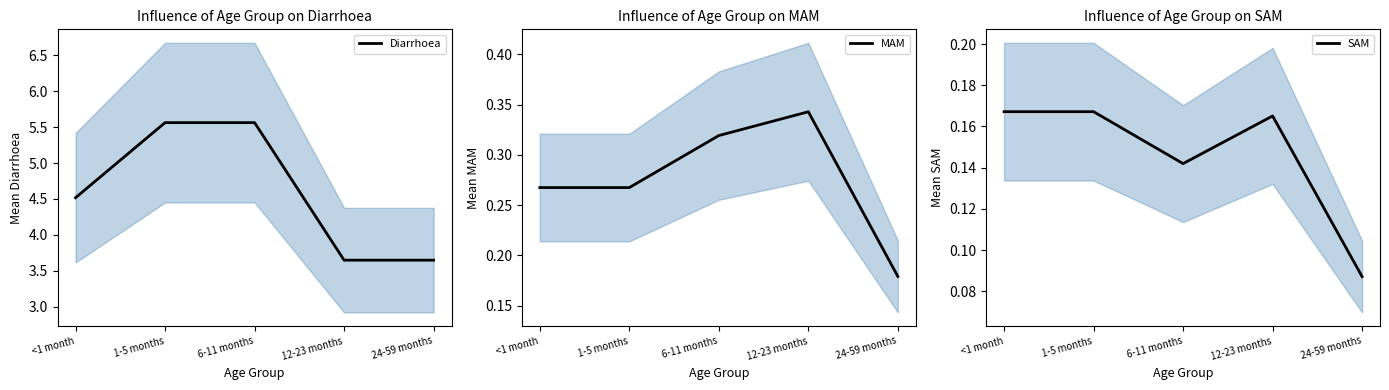

Reading right to left, list all the values displayed in this chart.

Diarrhoea: 3.6	3.6	5.6	5.6	4.5
MAM: 0.2	0.3	0.3	0.3	0.3
SAM: 0.1	0.2	0.1	0.2	0.2